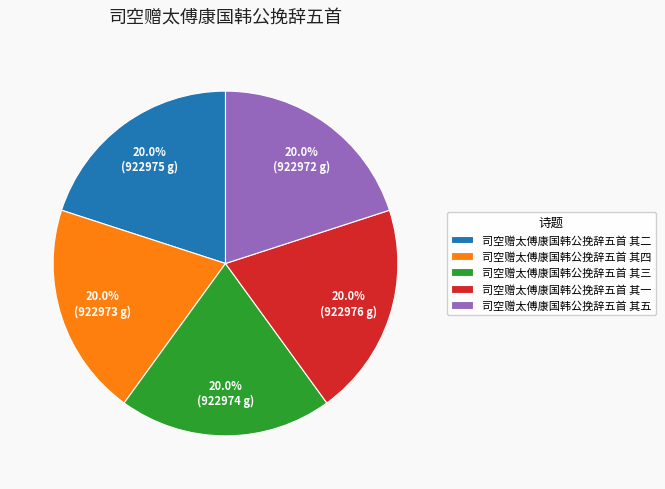

What portion of the pie excludes 司空赠太傅康国韩公挽辞五首 其一?

80.0%